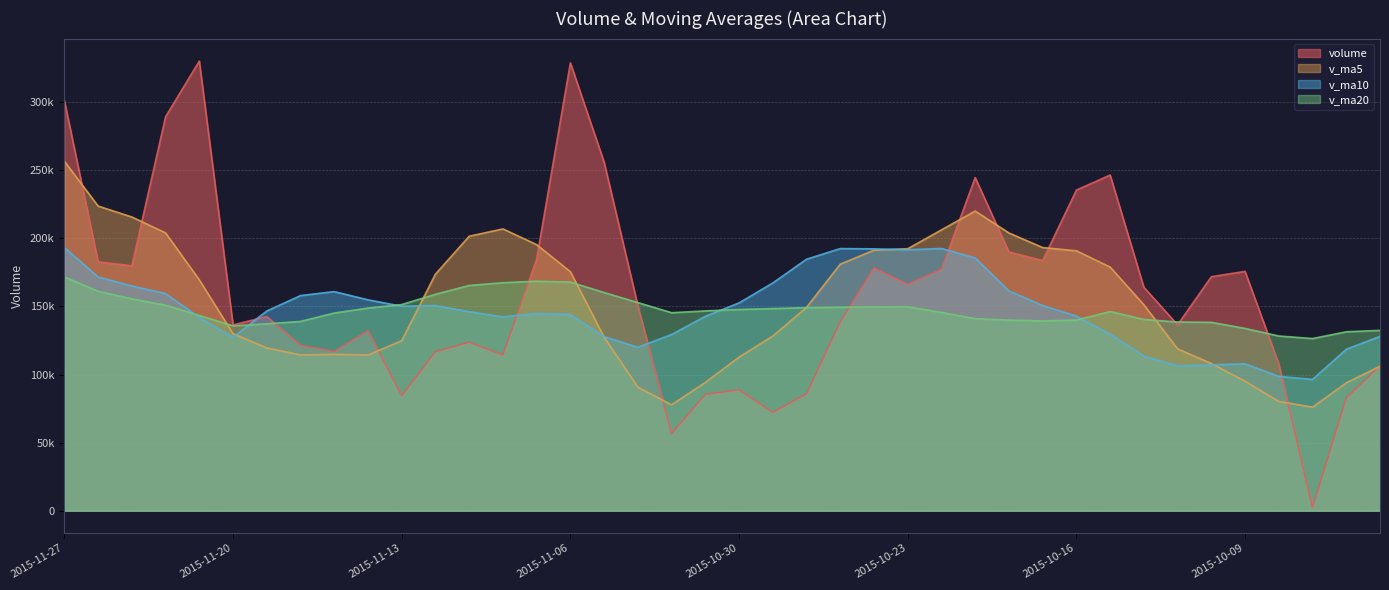

Rank the categories by volume value from highest to lowest.

2015-11-23, 2015-11-06, 2015-11-27, 2015-11-24, 2015-11-05, 2015-10-15, 2015-10-21, 2015-10-16, 2015-10-20, 2015-11-09, 2015-10-19, 2015-11-26, 2015-11-25, 2015-10-26, 2015-10-22, 2015-10-09, 2015-10-12, 2015-10-23, 2015-10-14, 2015-11-04, 2015-11-19, 2015-10-27, 2015-10-13, 2015-11-20, 2015-11-16, 2015-11-11, 2015-11-18, 2015-11-17, 2015-11-12, 2015-11-10, 2015-10-08, 2015-09-29, 2015-10-30, 2015-10-28, 2015-11-02, 2015-11-13, 2015-09-30, 2015-10-29, 2015-11-03, 2015-10-07